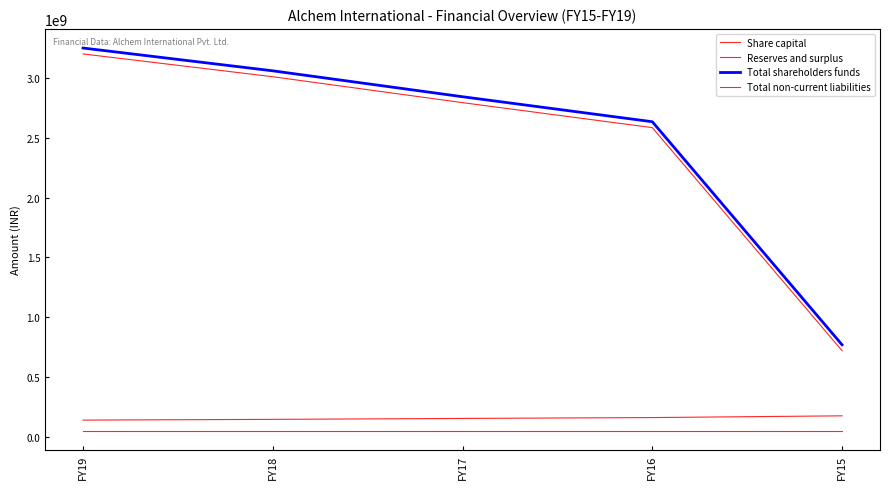

What is the minimum value for Reserves and surplus?

718784301